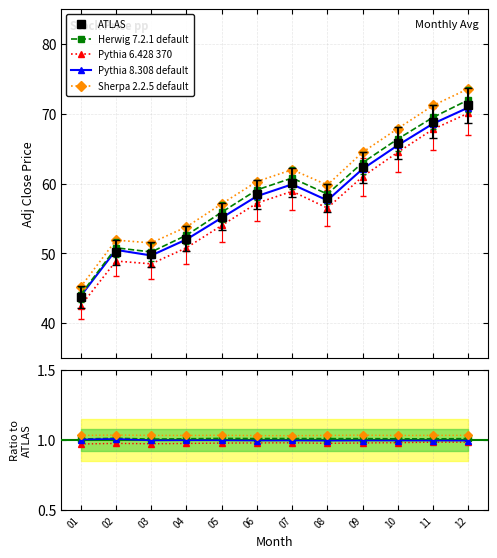

What is the sum of all Pythia 6.428 370 values?

680.7